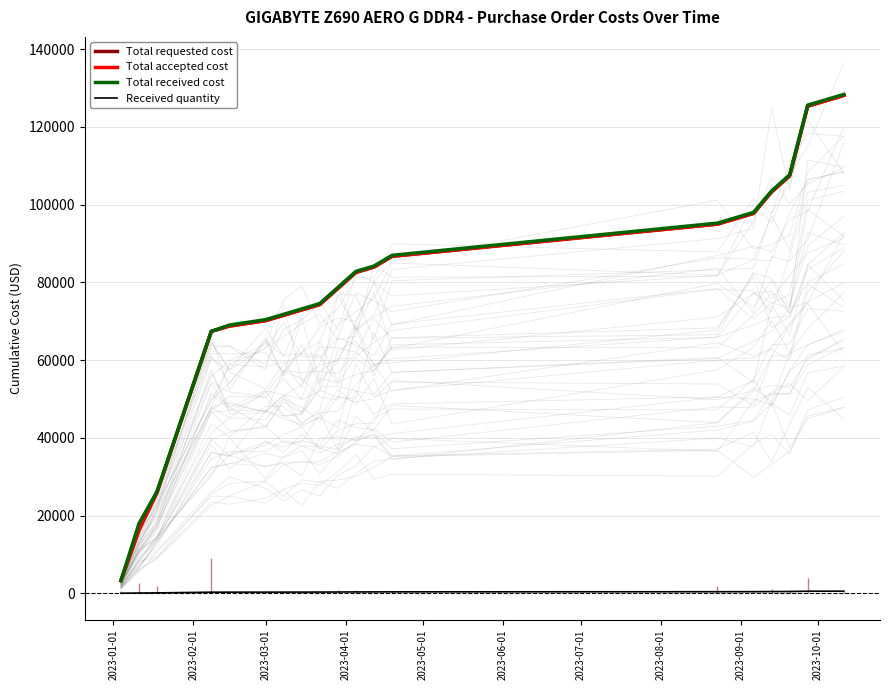

What is the difference between the second highest and minimum values in the Total accepted cost series?

122076